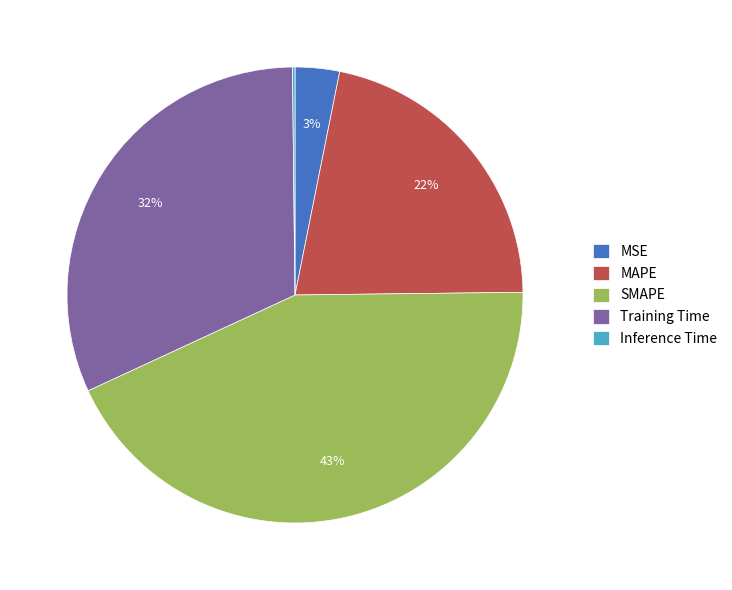

Is there any slice that represents more than half of the pie?

No